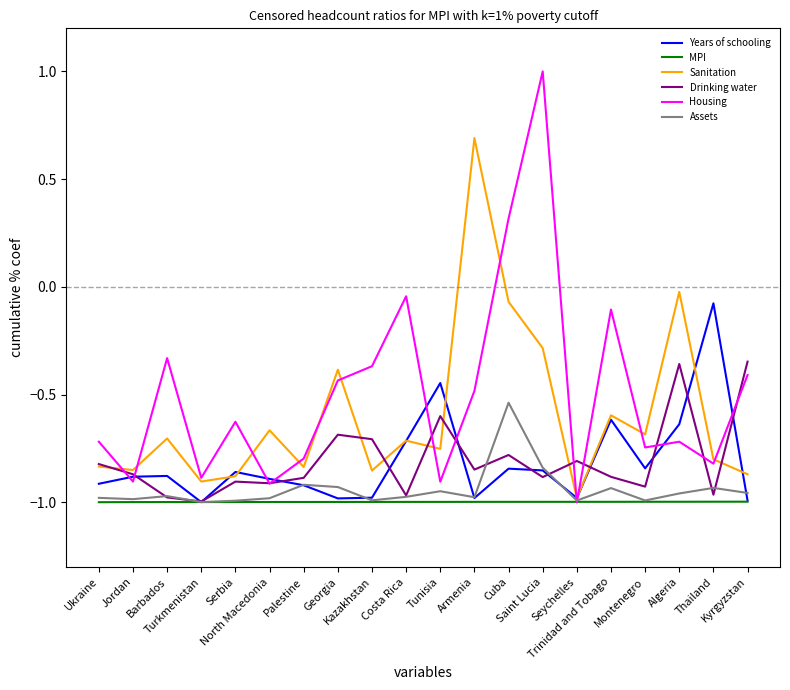

Which series has the widest spread of values?

Housing